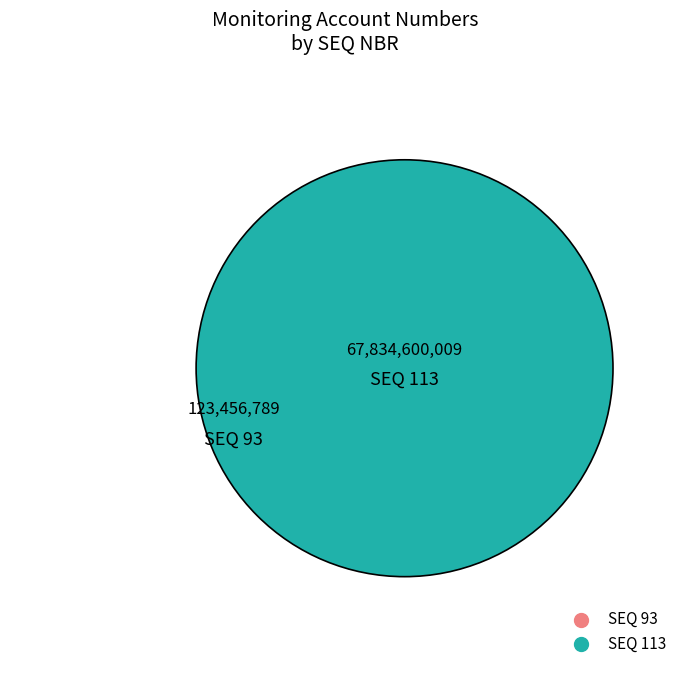

How many slices are in this pie chart?

2